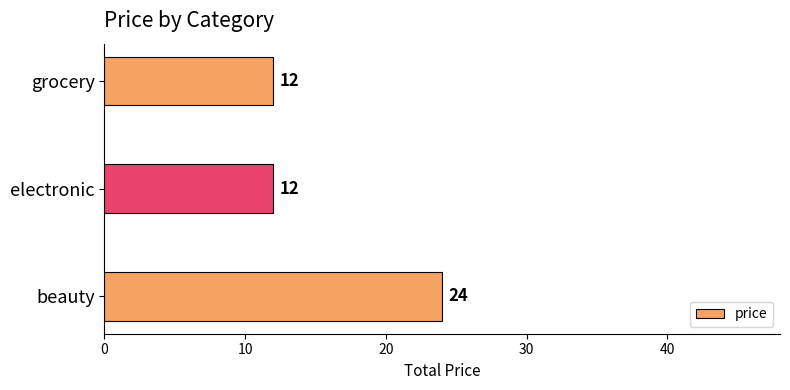

True or false: the data shows 5 at electronic.

False